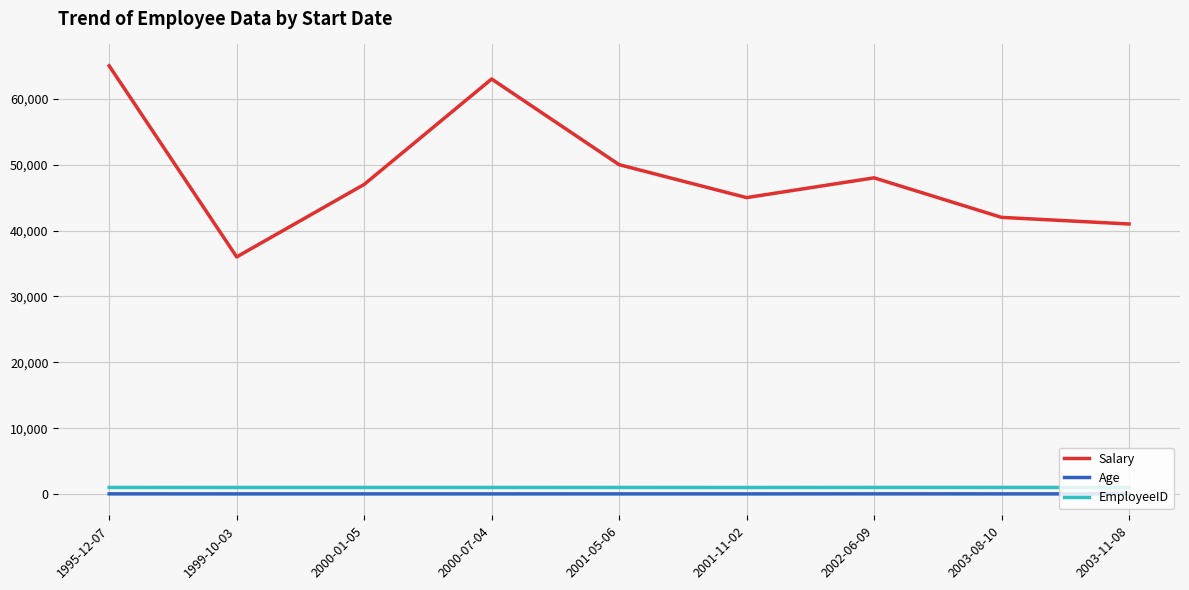

True or false: Age and EmployeeID cross at least once.

False